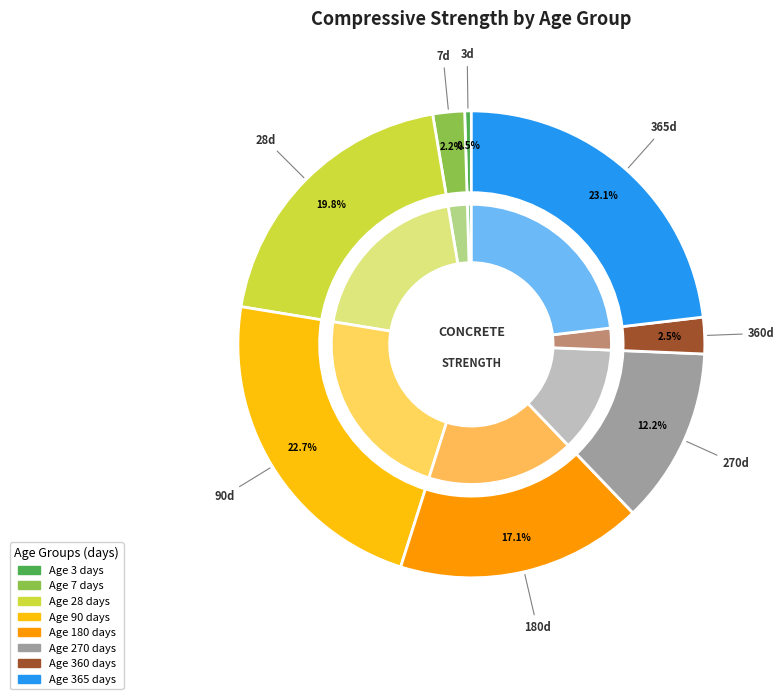

Does 365 account for over 50% of the chart?

No